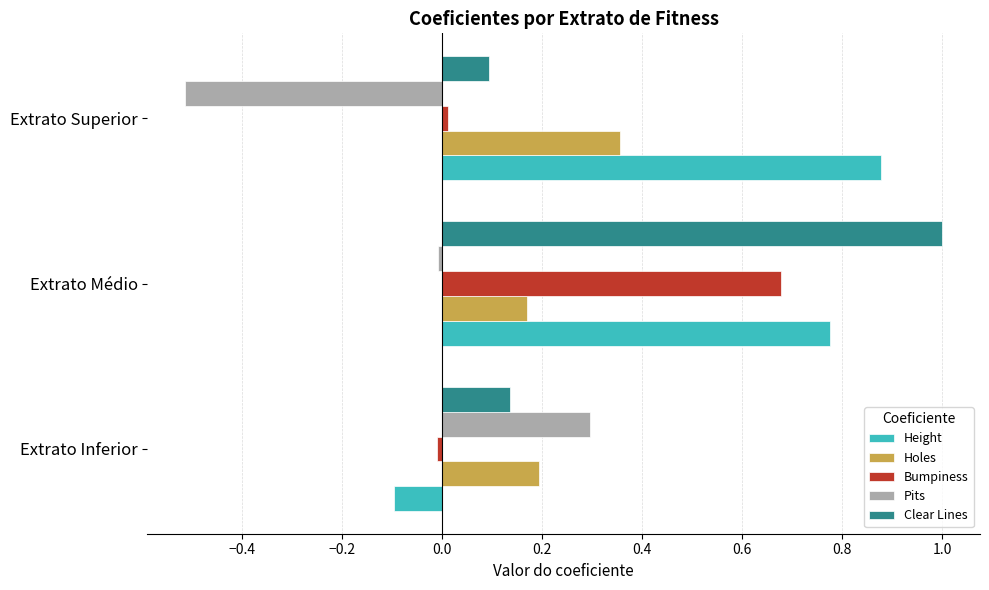

Which series changed the most between Extrato Inferior and Extrato Superior?

Height